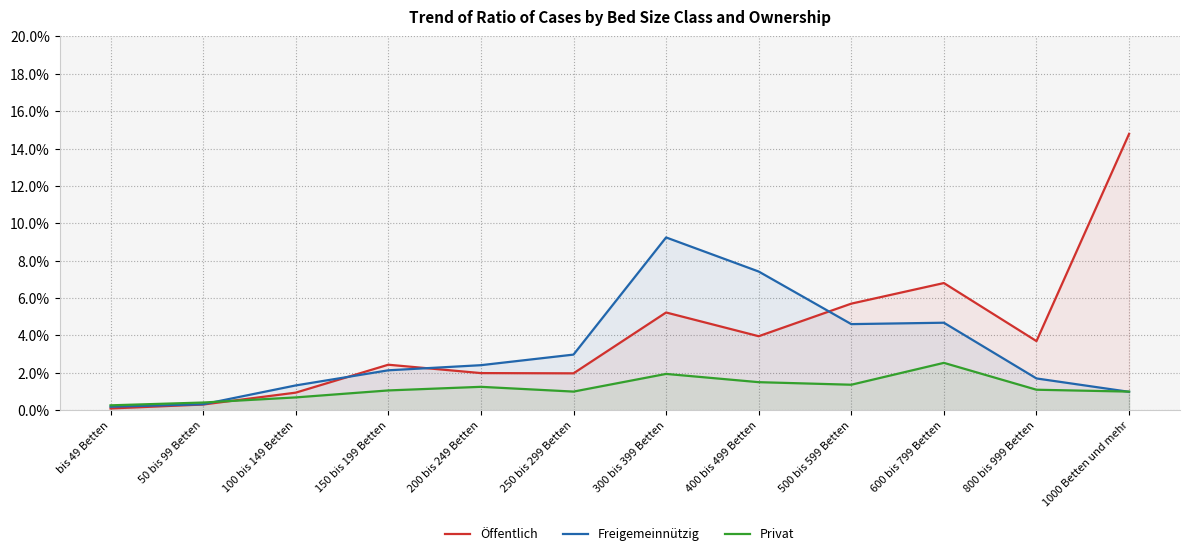

Between 300 bis 399 Betten and 400 bis 499 Betten, which series saw the biggest shift?

Freigemeinnützig